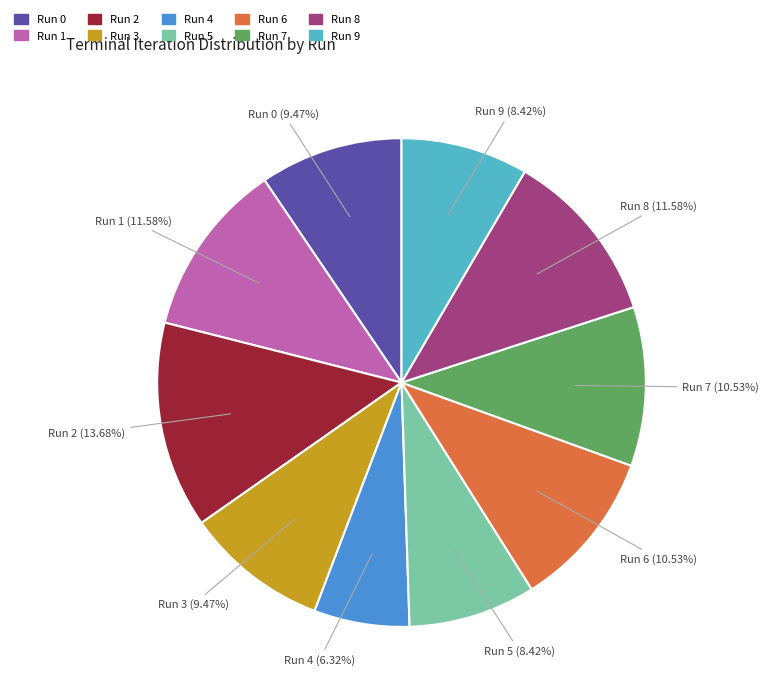

What percentage do Run 0 and Run 3 together represent?

18.9%